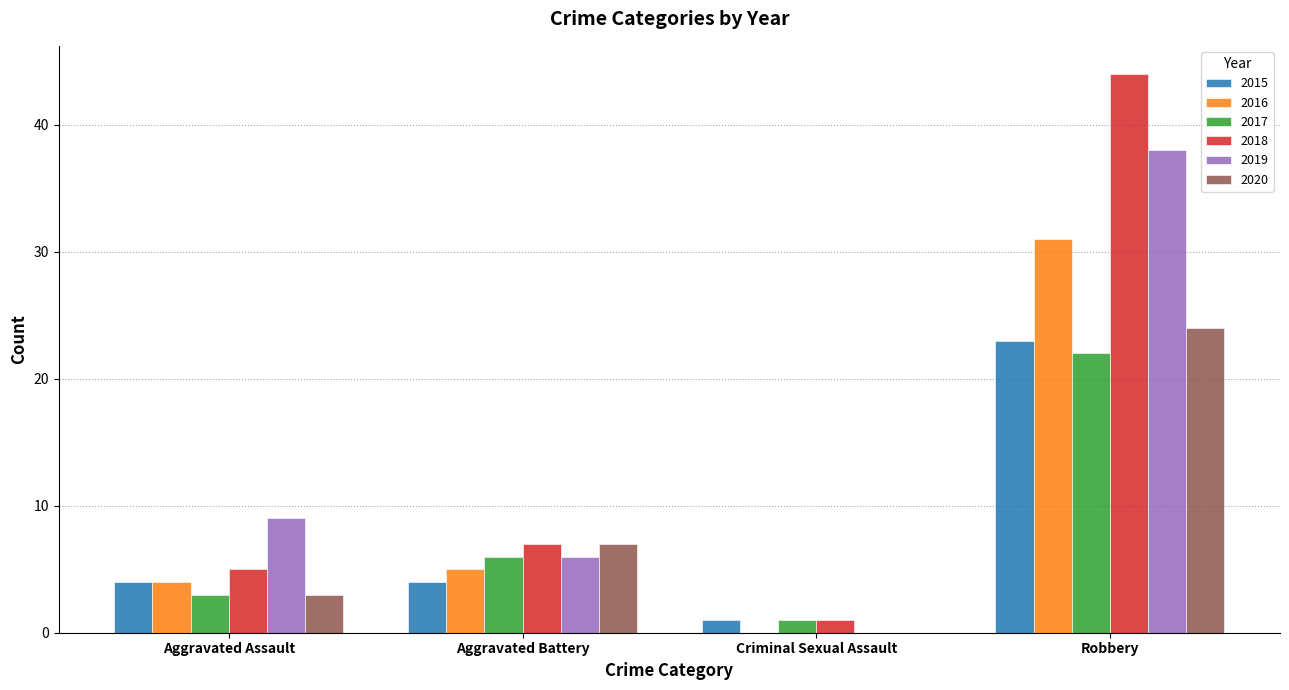

How many groups of bars are there?

4